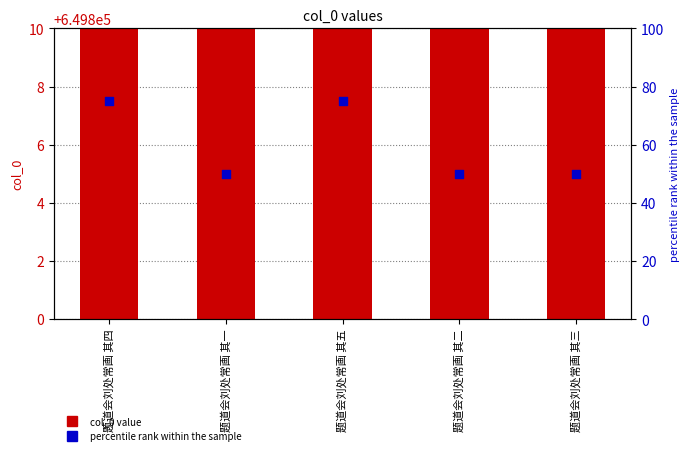

Which series has the largest total across all categories?

col_0 value